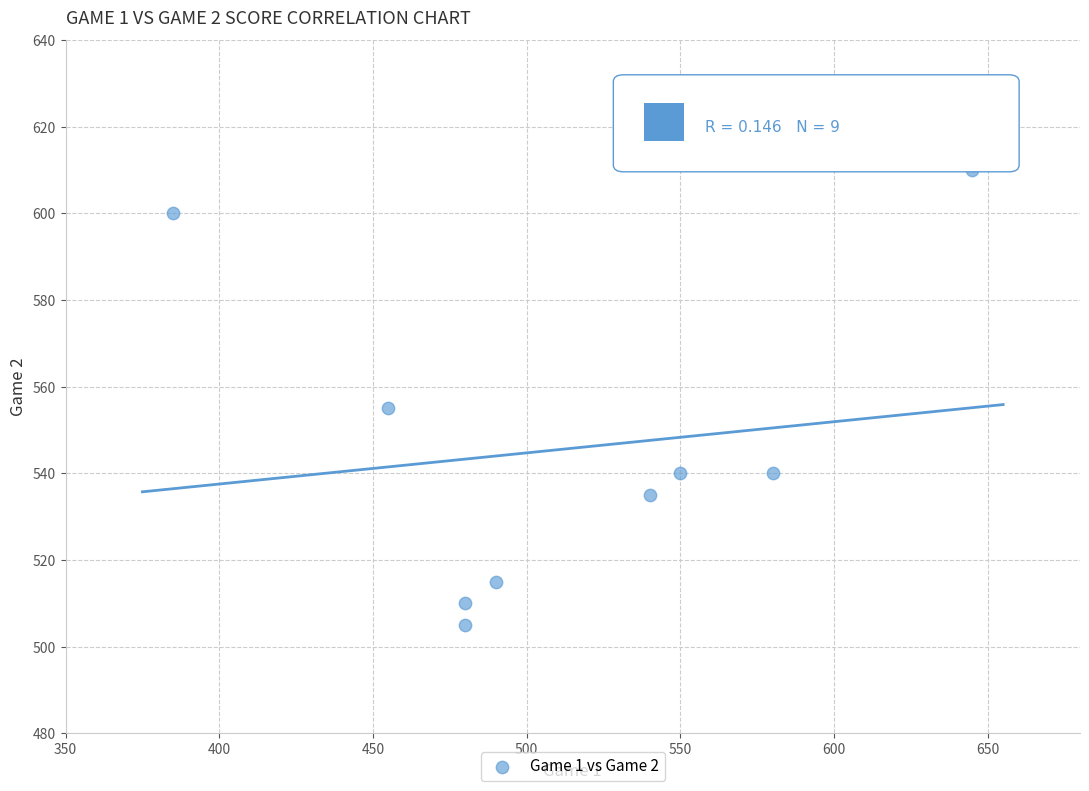

What is the average Y value?

546